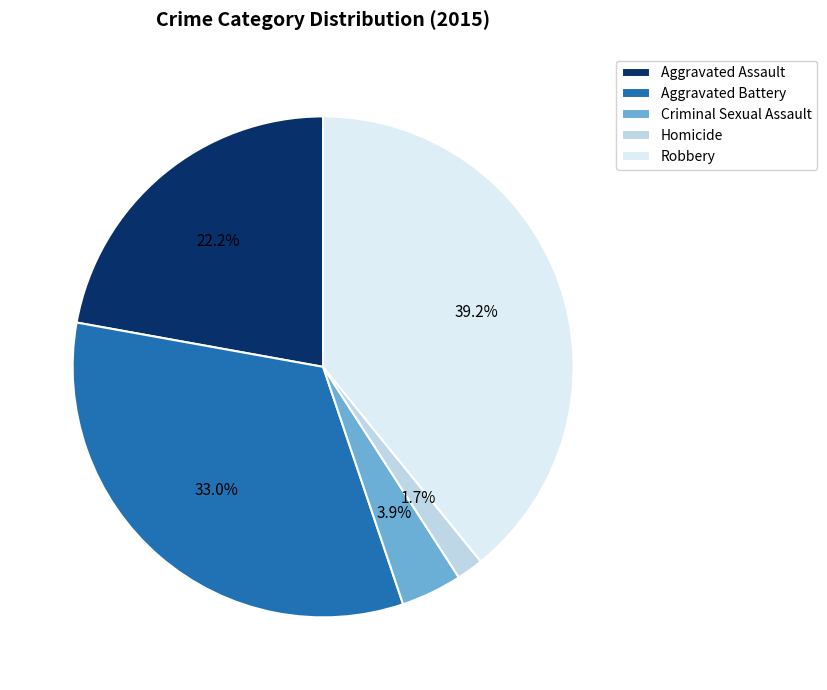

Count the number of slices in the pie.

5